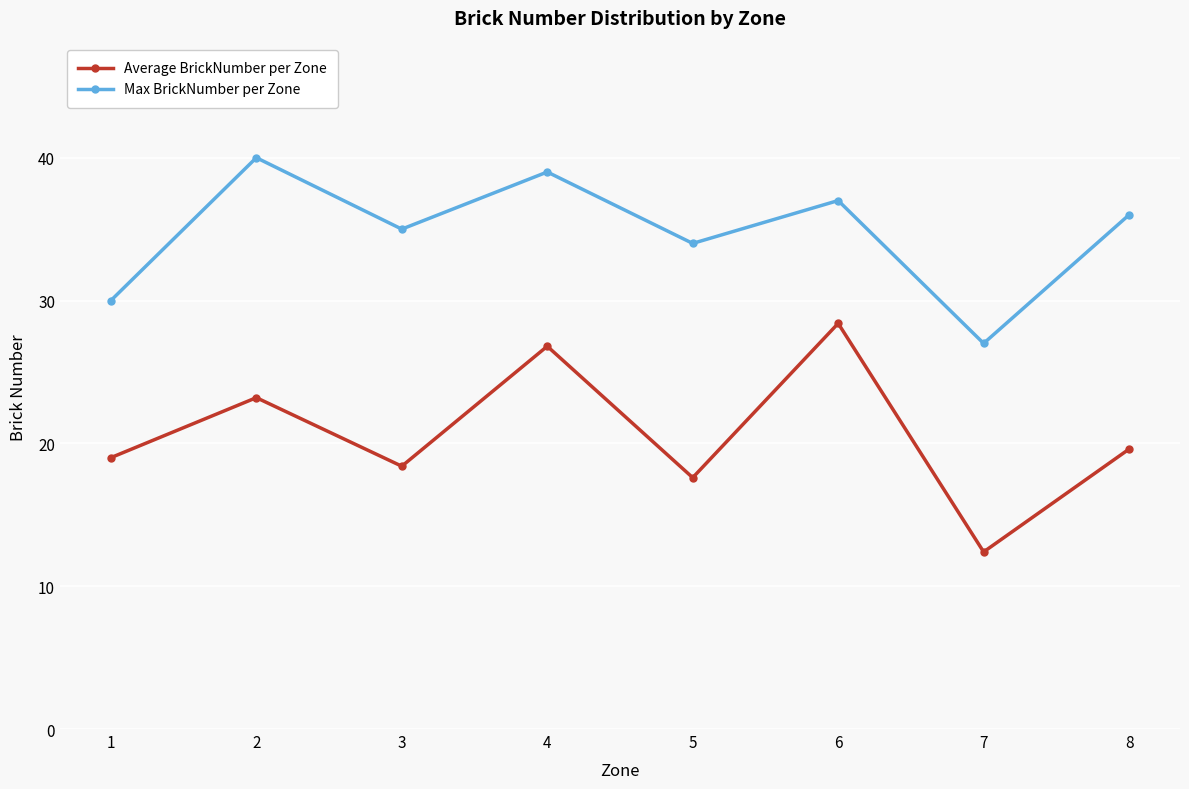

Reading left to right, what are all the values shown in this chart?

Average BrickNumber per Zone: 1=19.0	2=23.2	3=18.4	4=26.8	5=17.6	6=28.4	7=12.4	8=19.6
Max BrickNumber per Zone: 1=30.0	2=40.0	3=35.0	4=39.0	5=34.0	6=37.0	7=27.0	8=36.0